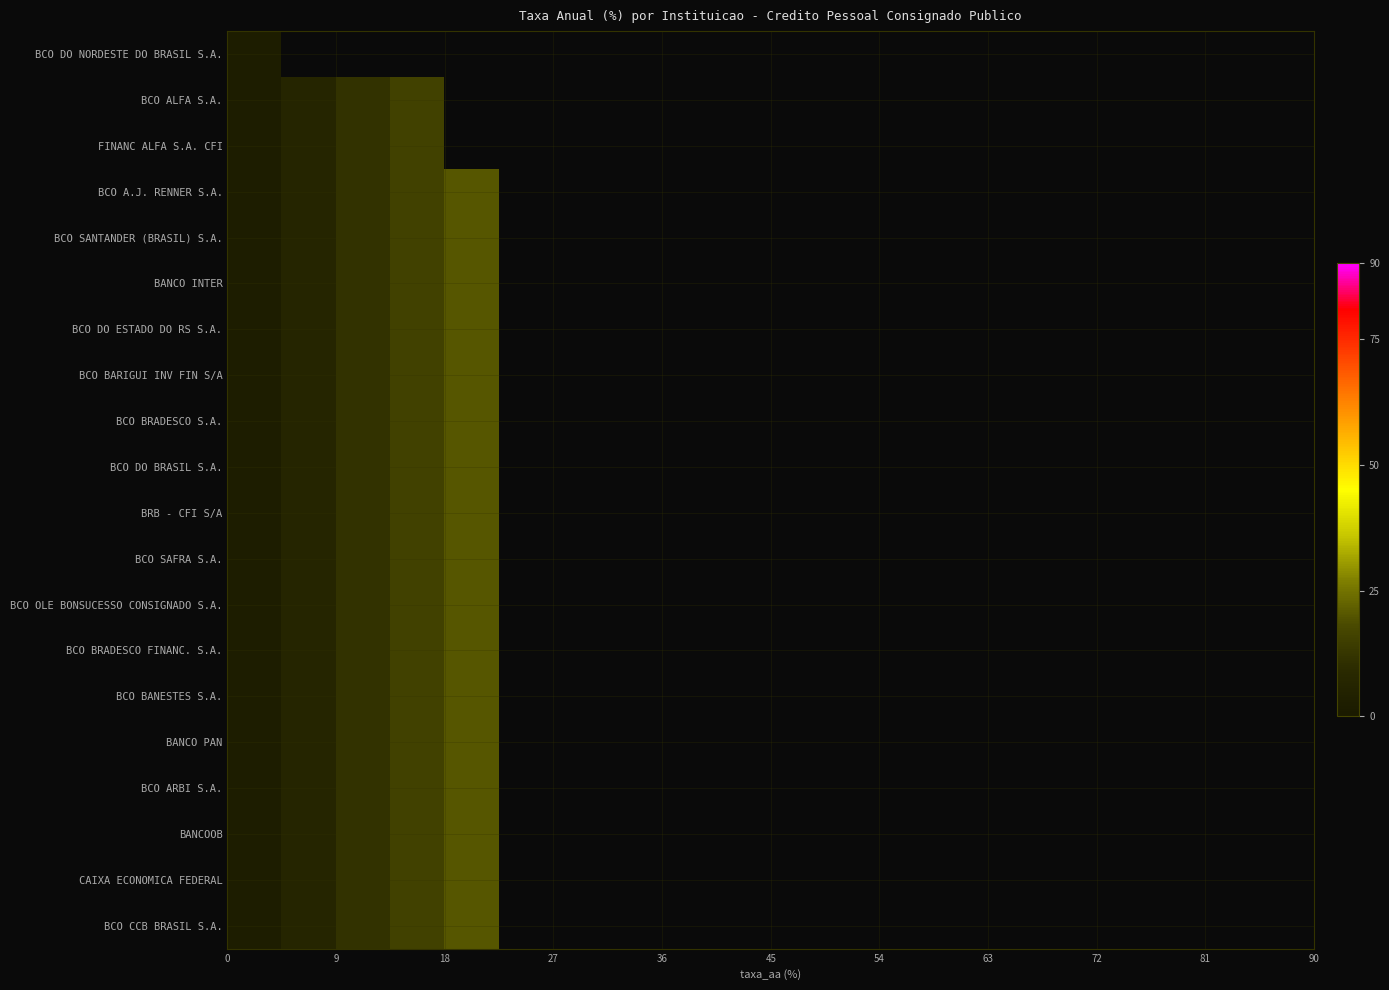

List the series in order of their peak value, highest first.

BCO A.J. RENNER S.A., BCO SANTANDER (BRASIL) S.A., BANCO INTER, BCO DO ESTADO DO RS S.A., BCO BARIGUI INV FIN S/A, BCO BRADESCO S.A., BCO DO BRASIL S.A., BRB - CFI S/A, BCO SAFRA S.A., BCO OLE BONSUCESSO CONSIGNADO S.A., BCO BRADESCO FINANC. S.A., BCO BANESTES S.A., BANCO PAN, BCO ARBI S.A., BANCOOB, CAIXA ECONOMICA FEDERAL, BCO CCB BRASIL S.A., BCO ALFA S.A., FINANC ALFA S.A. CFI, BCO DO NORDESTE DO BRASIL S.A.